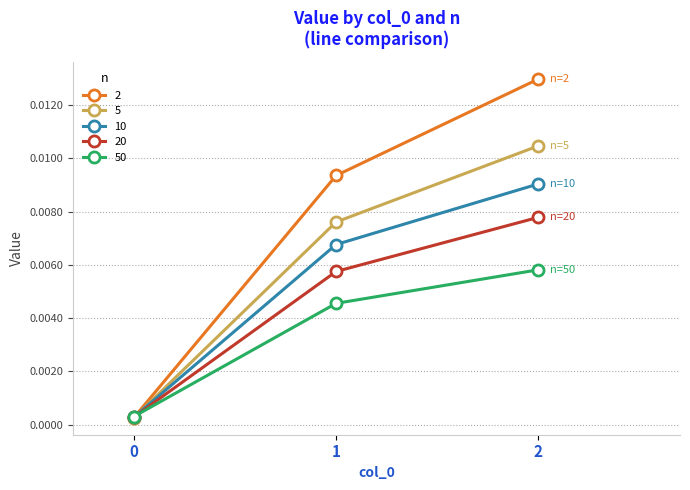

Rank the series by their average value, from highest to lowest.

2, 5, 10, 20, 50